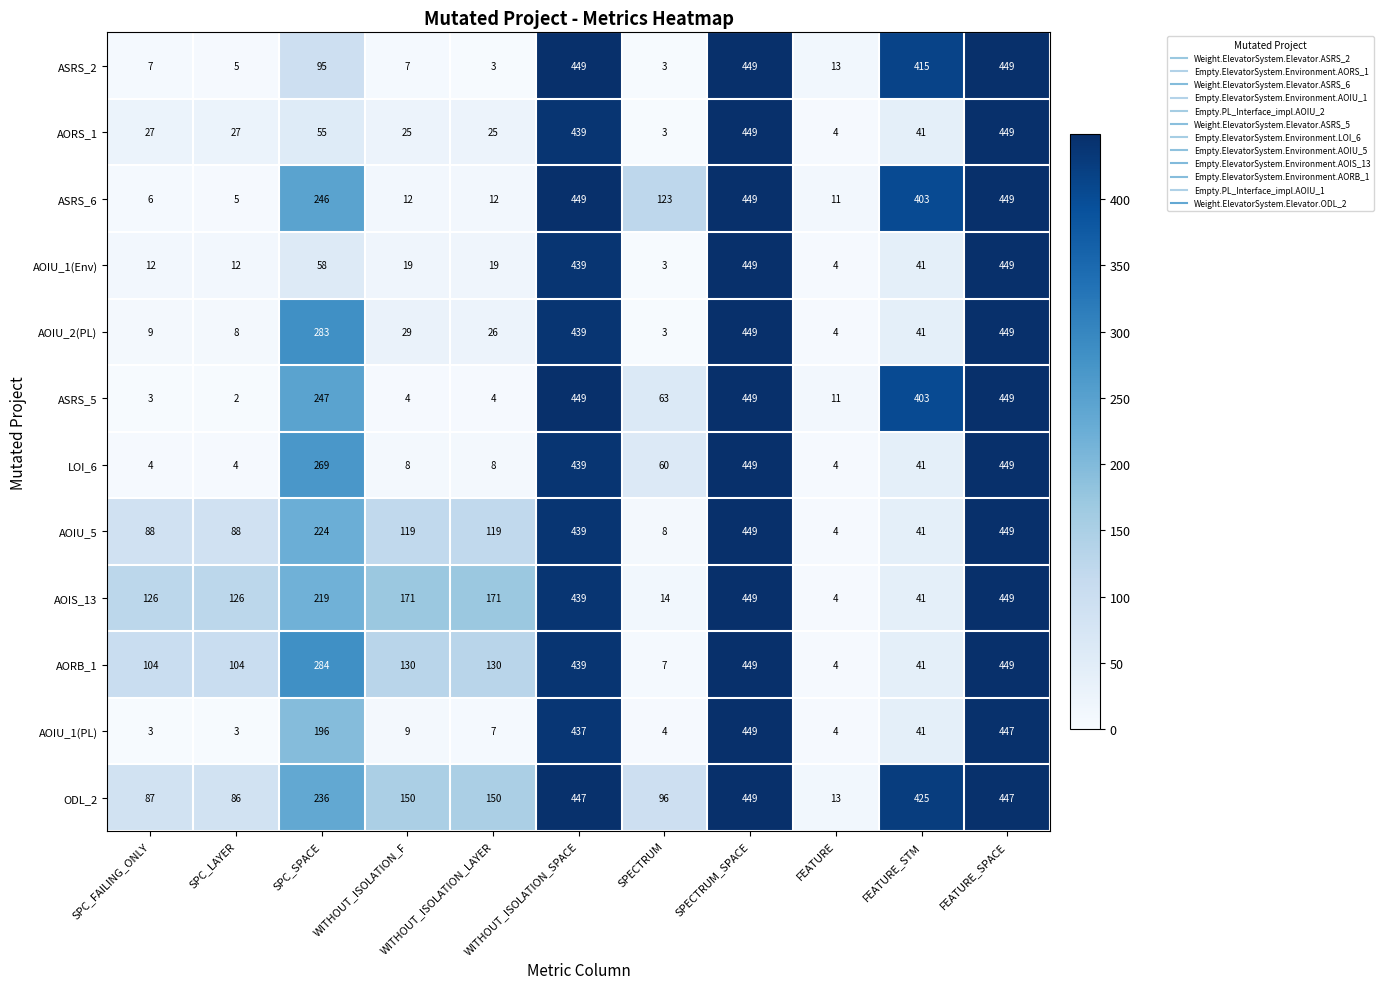

What value does the AOIU_1(PL) series have at WITHOUT_ISOLATION_F, to the nearest 5?

10